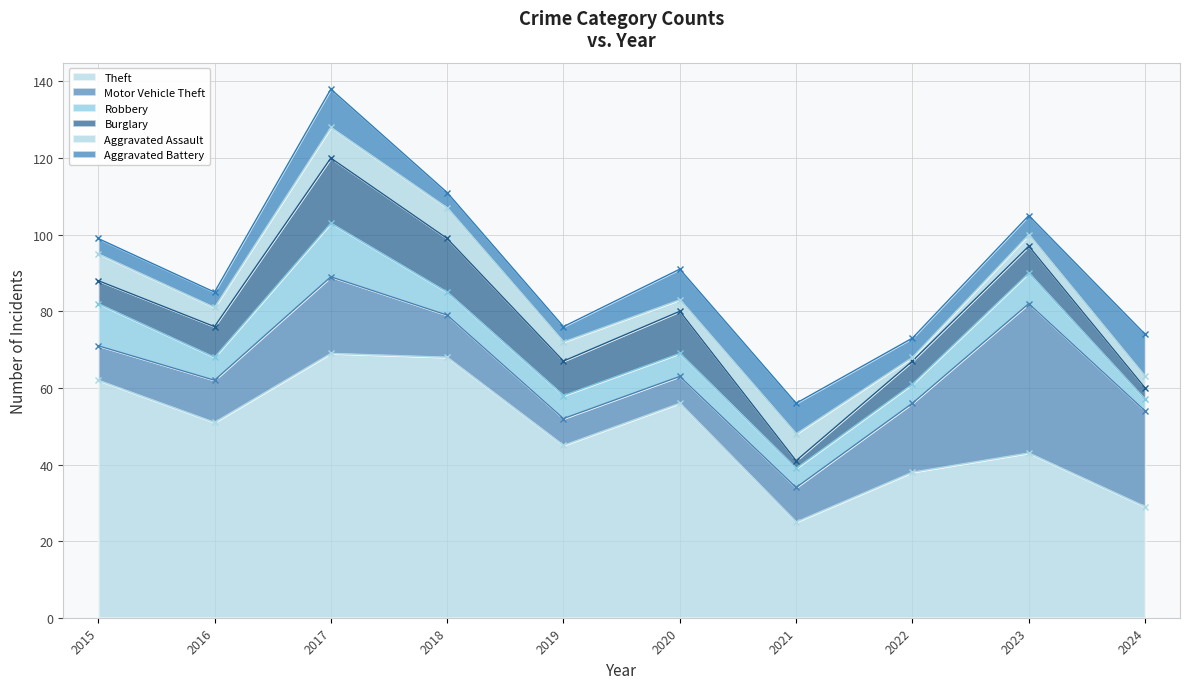

Reading left to right, list all the values displayed in this chart.

Theft: 2015=62	2016=51	2017=69	2018=68	2019=45	2020=56	2021=25	2022=38	2023=43	2024=29
Motor Vehicle Theft: 2015=9	2016=11	2017=20	2018=11	2019=7	2020=7	2021=9	2022=18	2023=39	2024=25
Robbery: 2015=11	2016=6	2017=14	2018=6	2019=6	2020=6	2021=5	2022=5	2023=8	2024=3
Burglary: 2015=6	2016=8	2017=17	2018=14	2019=9	2020=11	2021=2	2022=6	2023=7	2024=3
Aggravated Assault: 2015=7	2016=5	2017=8	2018=8	2019=5	2020=3	2021=7	2022=1	2023=3	2024=3
Aggravated Battery: 2015=4	2016=4	2017=10	2018=4	2019=4	2020=8	2021=8	2022=5	2023=5	2024=11